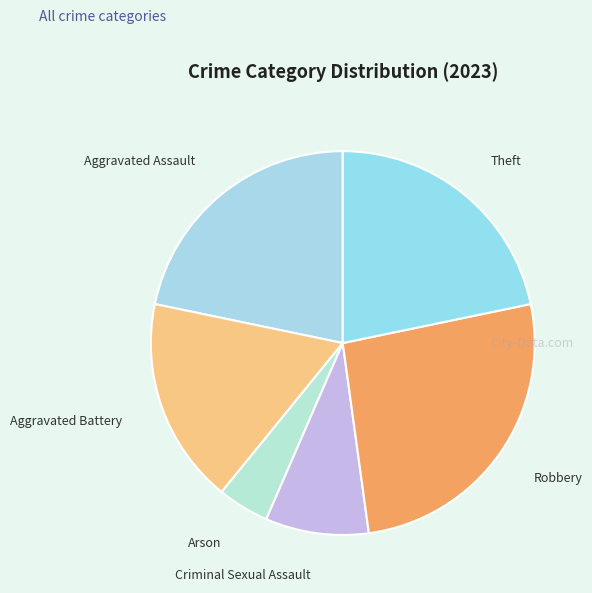

Is there any slice that represents more than half of the pie?

No